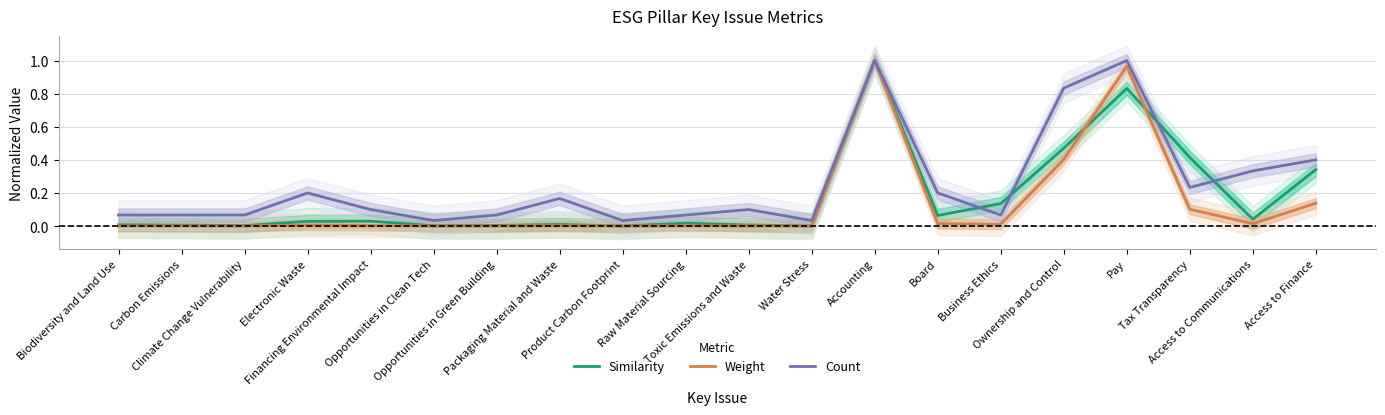

Reading right to left, transcribe all the data shown in this chart.

Similarity: Access to Finance=0.3	Access to Communications=0.0	Tax Transparency=0.4	Pay=0.8	Ownership and Control=0.5	Business Ethics=0.1	Board=0.1	Accounting=1.0	Water Stress=0.0	Toxic Emissions and Waste=0.0	Raw Material Sourcing=0.0	Product Carbon Footprint=0.0	Packaging Material and Waste=0.0	Opportunities in Green Building=0.0	Opportunities in Clean Tech=0.0	Financing Environmental Impact=0.0	Electronic Waste=0.0	Climate Change Vulnerability=0.0	Carbon Emissions=0.0	Biodiversity and Land Use=0.0
Weight: Access to Finance=0.1	Access to Communications=0.0	Tax Transparency=0.1	Pay=1.0	Ownership and Control=0.4	Business Ethics=0.0	Board=0.0	Accounting=1.0	Water Stress=0.0	Toxic Emissions and Waste=0.0	Raw Material Sourcing=0.0	Product Carbon Footprint=0.0	Packaging Material and Waste=0.0	Opportunities in Green Building=0.0	Opportunities in Clean Tech=0.0	Financing Environmental Impact=0.0	Electronic Waste=0.0	Climate Change Vulnerability=0.0	Carbon Emissions=0.0	Biodiversity and Land Use=0.0
Count: Access to Finance=0.4	Access to Communications=0.3	Tax Transparency=0.2	Pay=1.0	Ownership and Control=0.8	Business Ethics=0.1	Board=0.2	Accounting=1.0	Water Stress=0.0	Toxic Emissions and Waste=0.1	Raw Material Sourcing=0.1	Product Carbon Footprint=0.0	Packaging Material and Waste=0.2	Opportunities in Green Building=0.1	Opportunities in Clean Tech=0.0	Financing Environmental Impact=0.1	Electronic Waste=0.2	Climate Change Vulnerability=0.1	Carbon Emissions=0.1	Biodiversity and Land Use=0.1